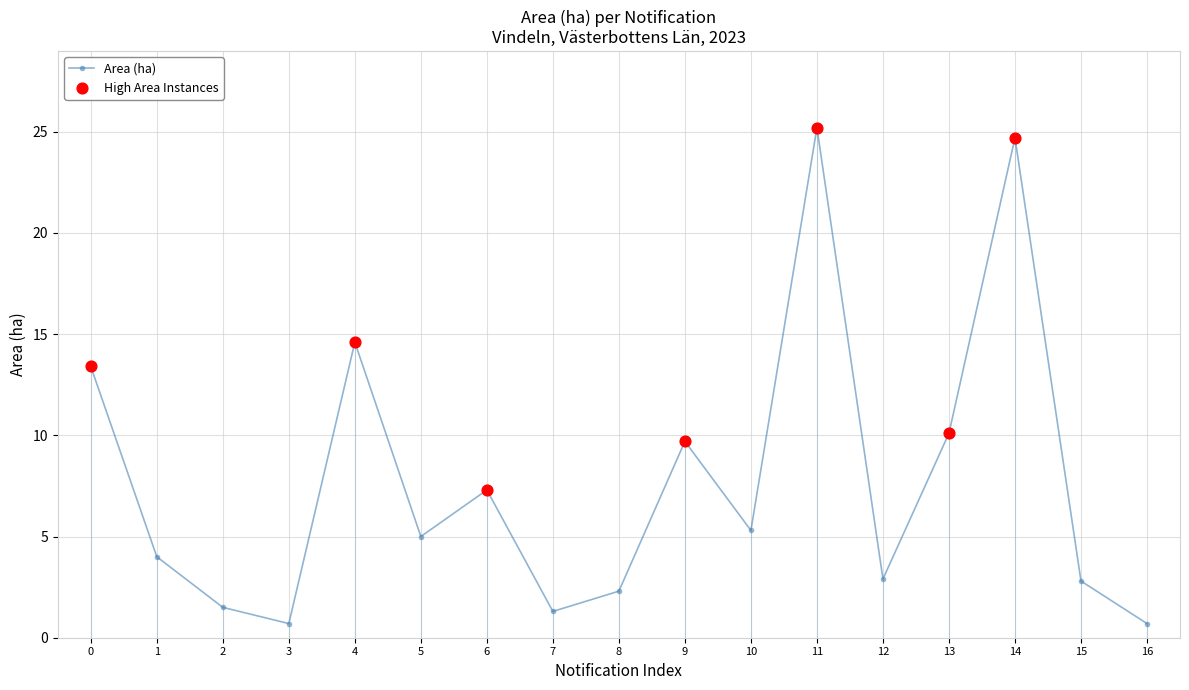

What is the change in value from 0 to 13?

-3.3